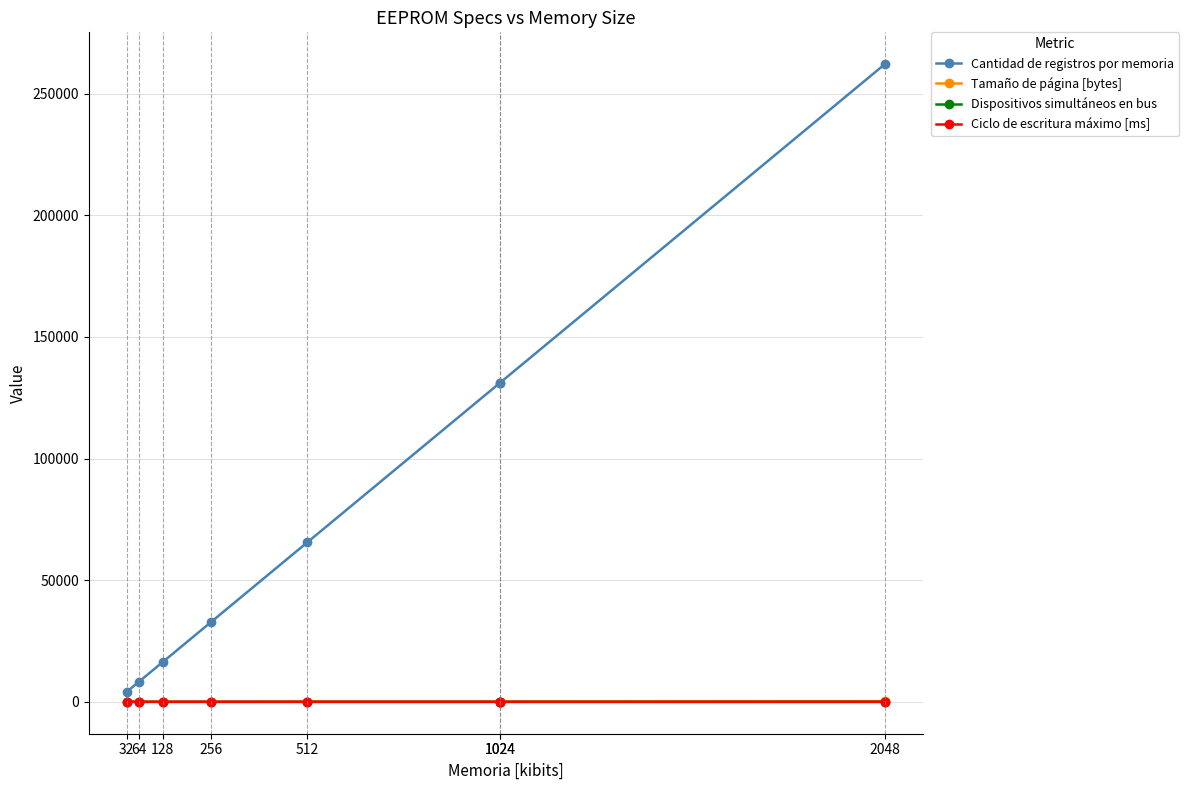

What is the difference between the second highest and second lowest values in the Dispositivos simultáneos en bus series?

4